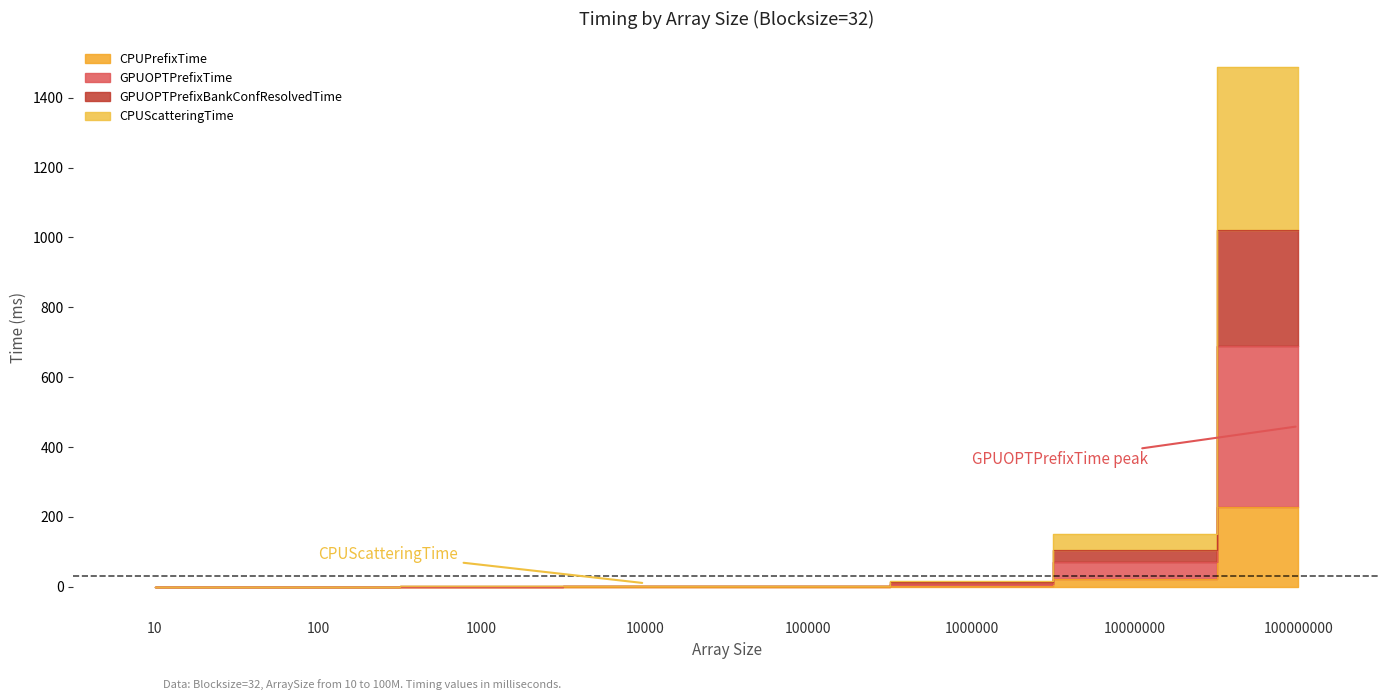

Reading right to left, extract all data points from this chart.

CPUPrefixTime: 100000000=228.5	10000000=23.0	1000000=2.3	100000=0.2	10000=0.0	1000=0.0	100=0.0	10=0.0
GPUOPTPrefixTime: 100000000=687.9	10000000=70.3	1000000=8.6	100000=1.5	10000=0.9	1000=0.5	100=0.2	10=0.1
GPUOPTPrefixBankConfResolvedTime: 100000000=1020.6	10000000=106.2	1000000=13.3	100000=2.7	10000=1.6	1000=0.9	100=0.5	10=0.1
CPUScatteringTime: 100000000=1487.0	10000000=150.5	1000000=17.6	100000=3.3	10000=1.7	1000=0.9	100=0.5	10=0.1